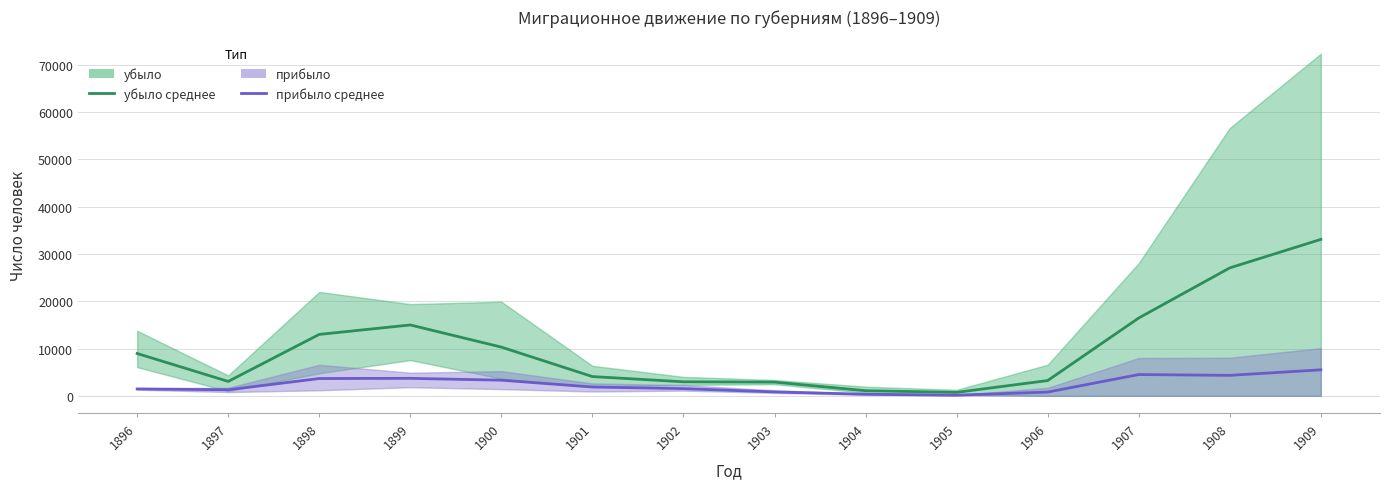

List the labels in order of убыло (среднее) value, largest first.

1909, 1908, 1907, 1899, 1898, 1900, 1896, 1901, 1906, 1897, 1902, 1903, 1904, 1905